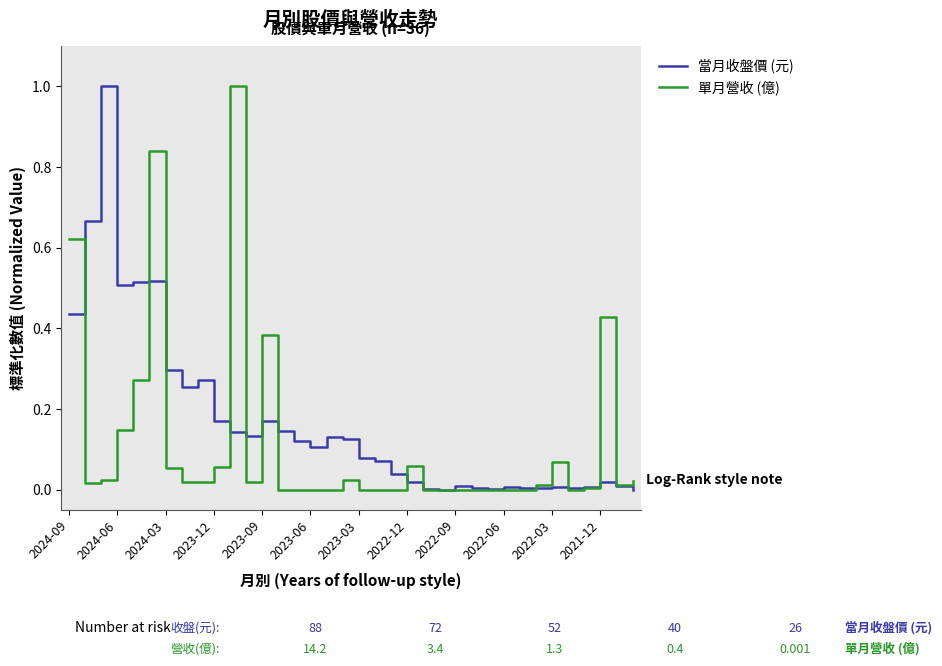

Which series has the largest total across all categories?

當月收盤價 (元)